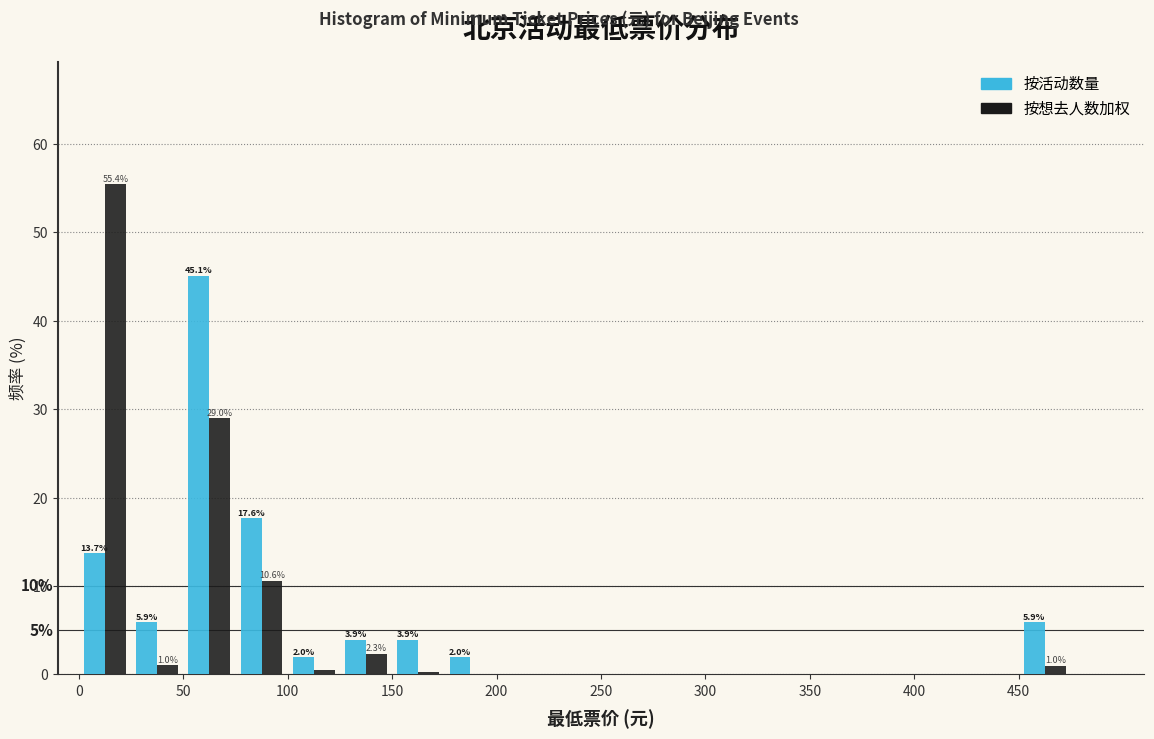

In the 按想去人数加权 series, which range on the x-axis has the tallest bar?

0 to 25